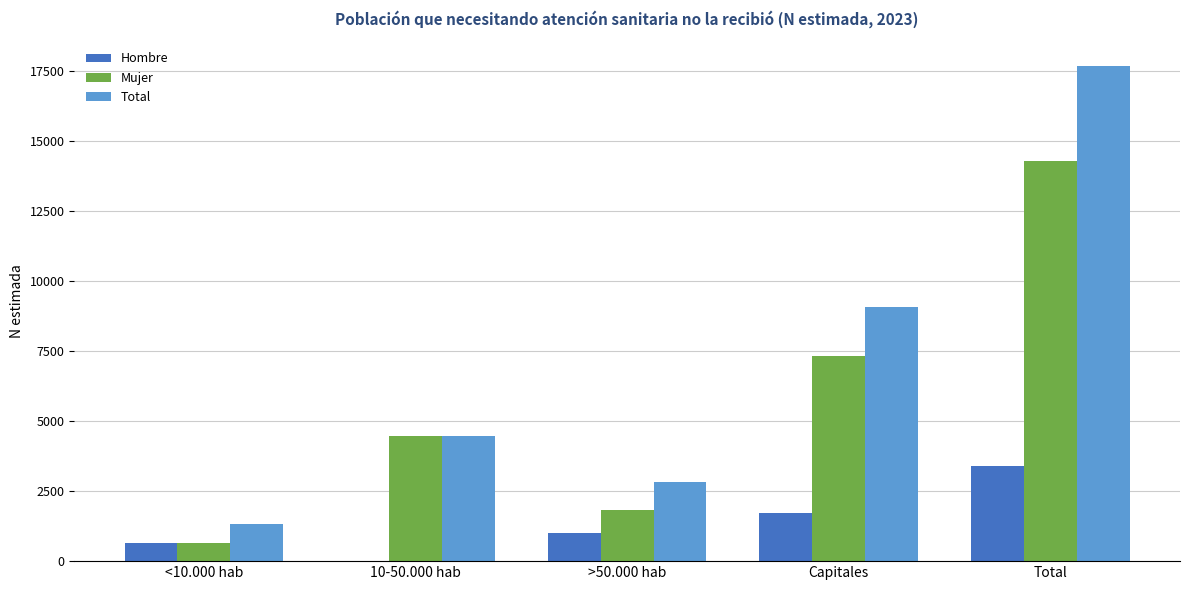

Which series has the largest total across all categories?

Total